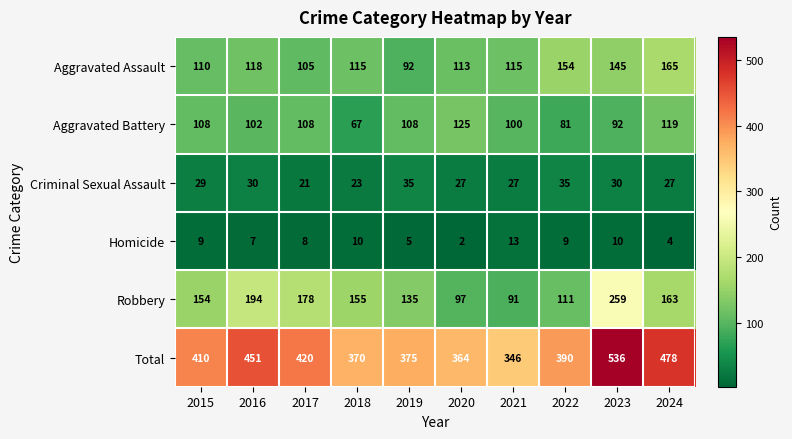

At which category is the sum across all series the highest?

2023